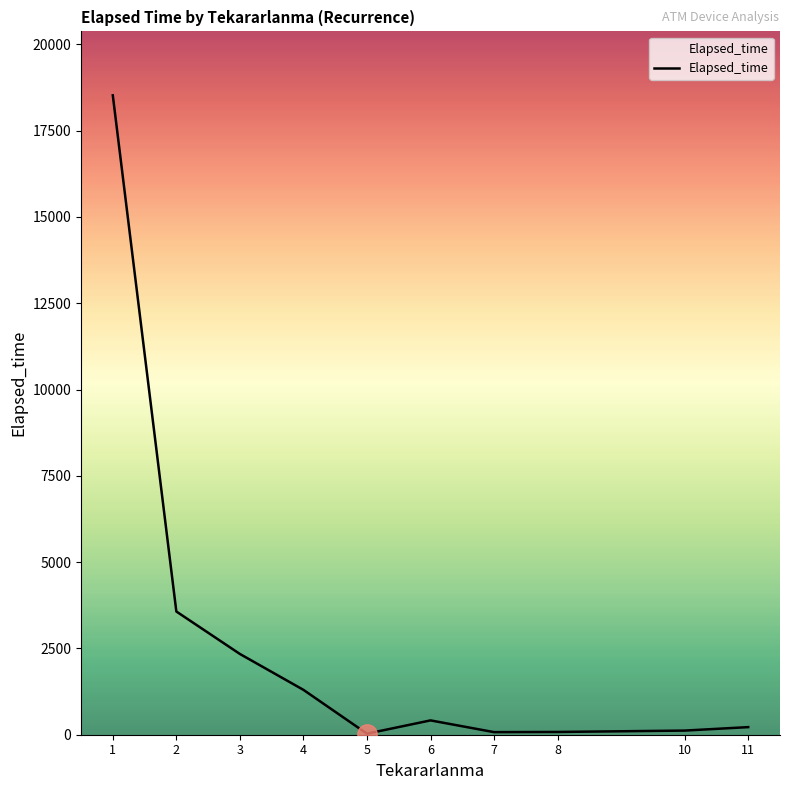

Where is the data nearest to the value 9277?

2